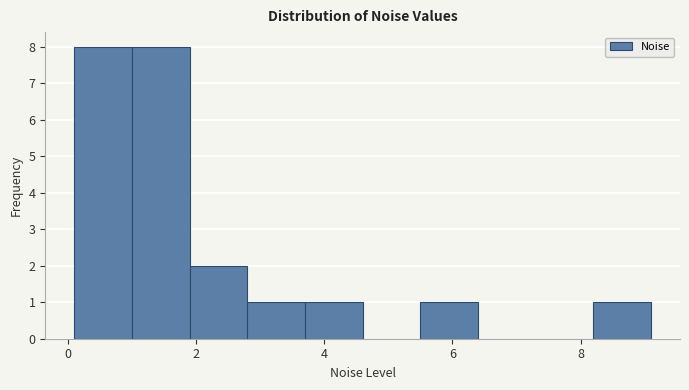

How tall is the bar that spans 0.1 to 1.0 on the x-axis? Neither the bar edges nor the heights are printed on the chart, so give them approximately, as read against the axes.

8